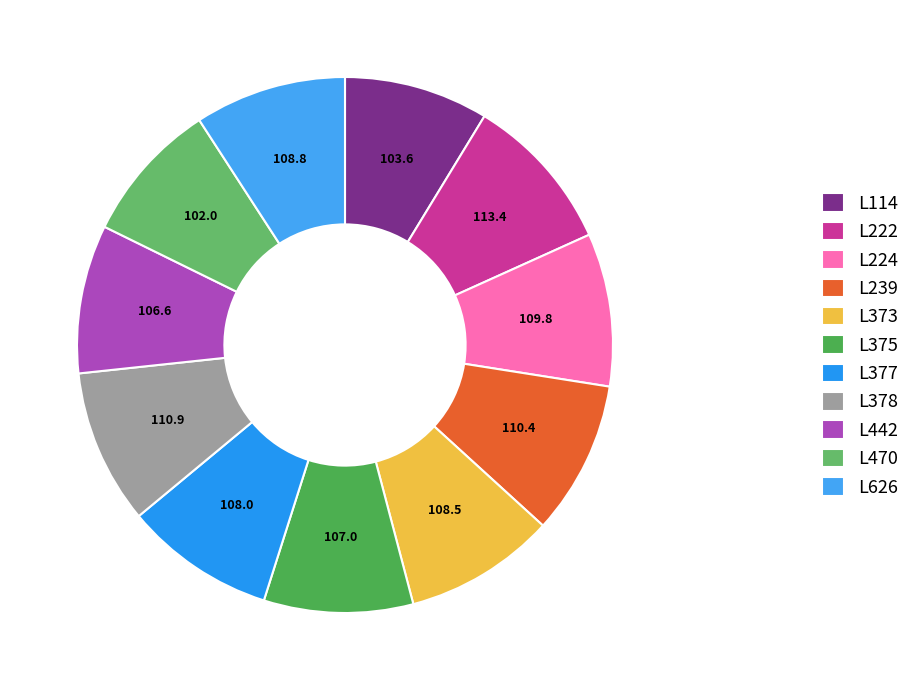

Do L239 and L222 together represent more than half of the pie?

No